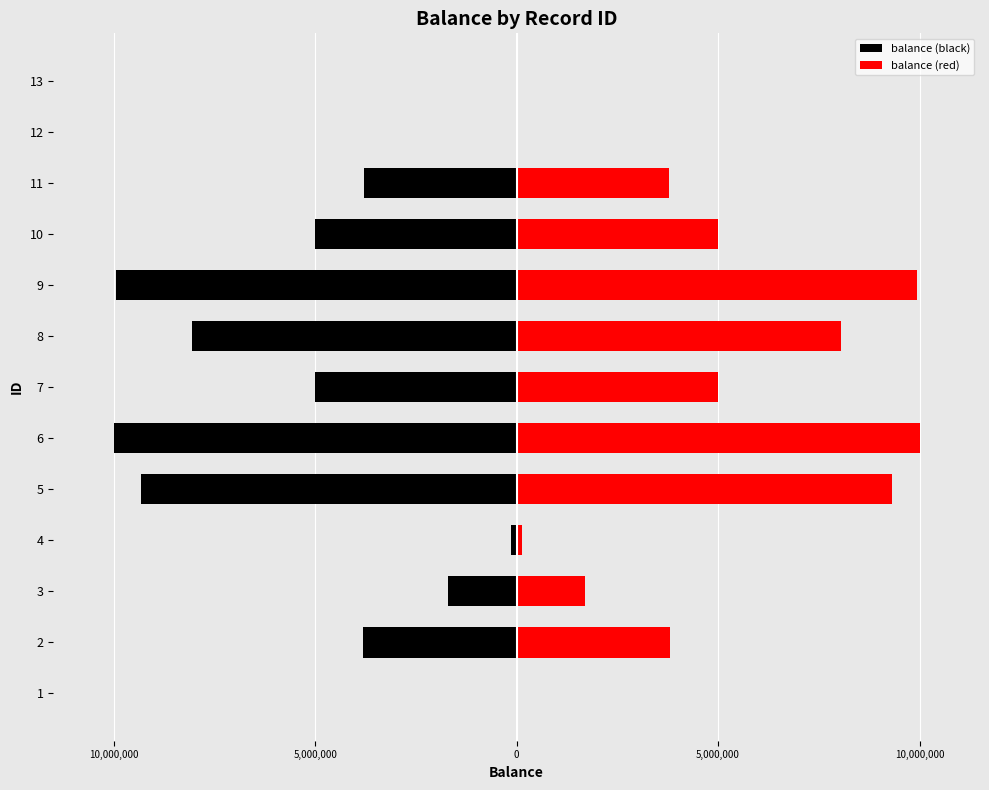

What are all the series names shown in the legend?

balance (black), balance (red)